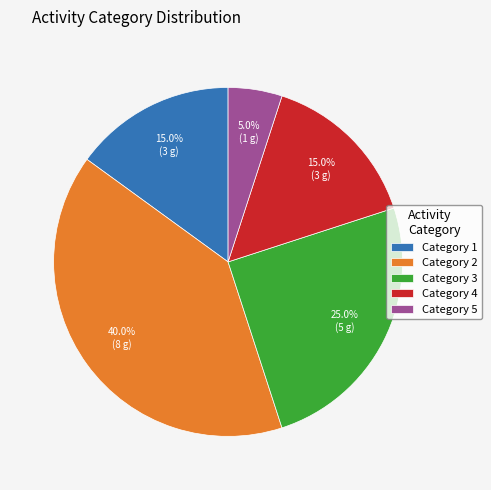

Approximately how many times larger is the value at Category 3 compared to Category 2?

0.6